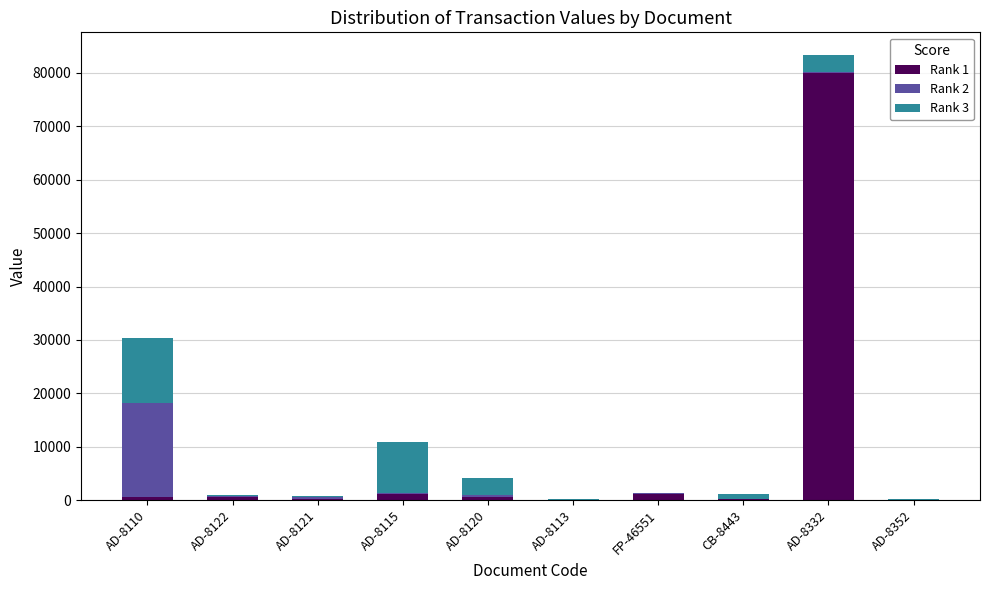

The value of Rank 1 at AD-8120 is 544.0. True or false?

True